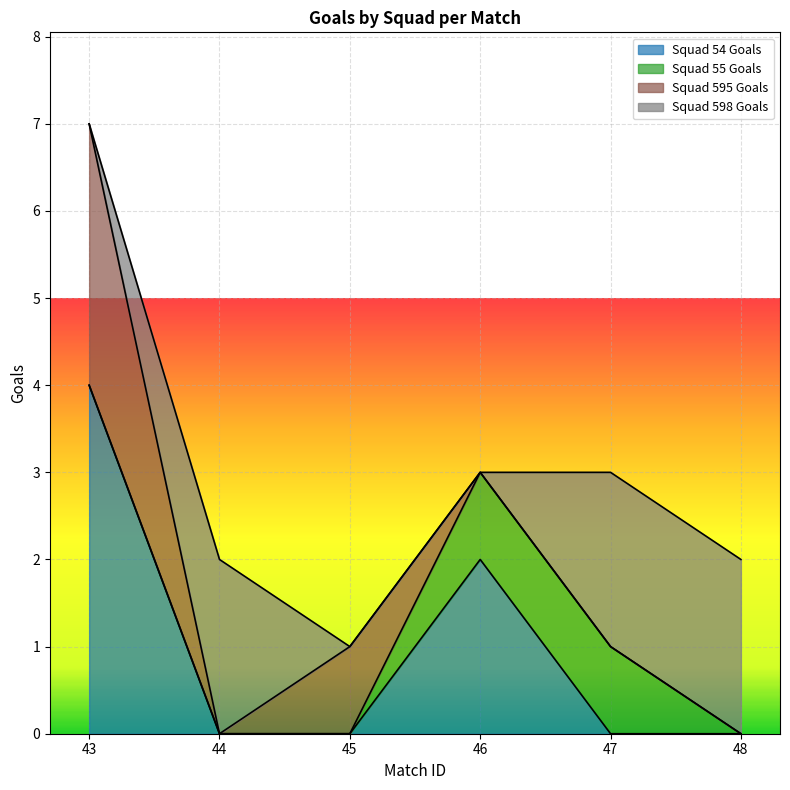

Reading left to right, transcribe all the data shown in this chart.

Squad 54 Goals: 4	0	0	2	0	0
Squad 55 Goals: 0	0	0	1	1	0
Squad 595 Goals: 3	0	1	0	0	0
Squad 598 Goals: 0	2	0	0	2	2